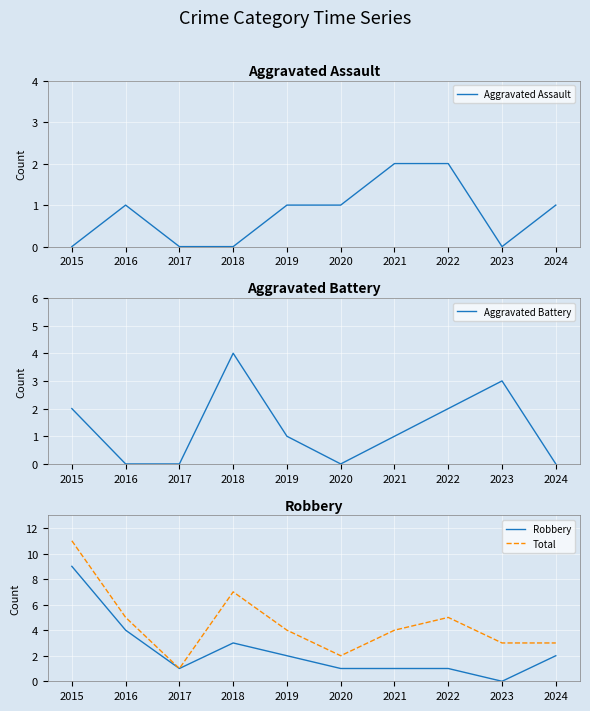

What is the highest value of the Aggravated Assault series?

2